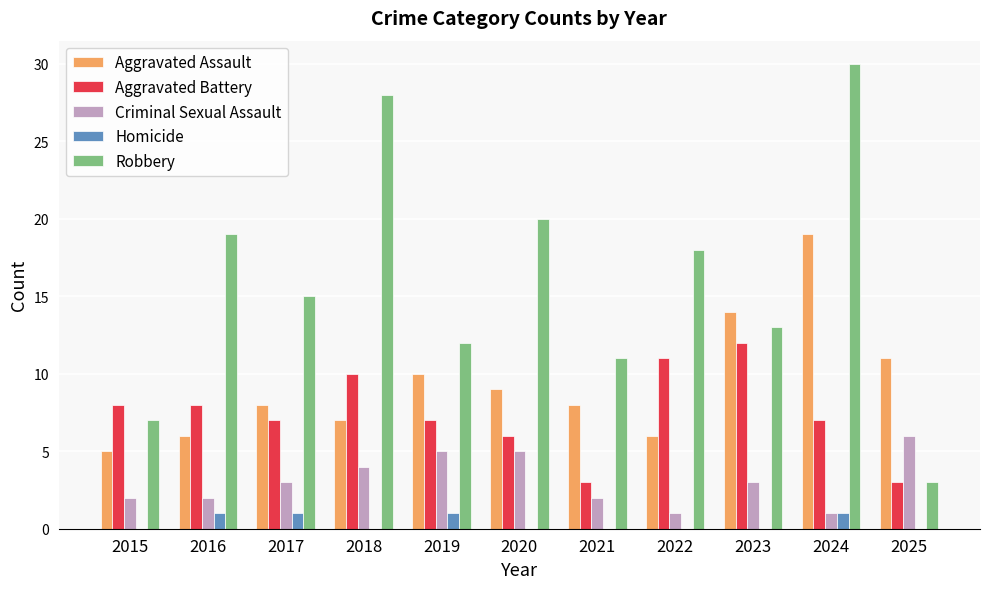

Is it true that Criminal Sexual Assault equals 1 at 2022?

True